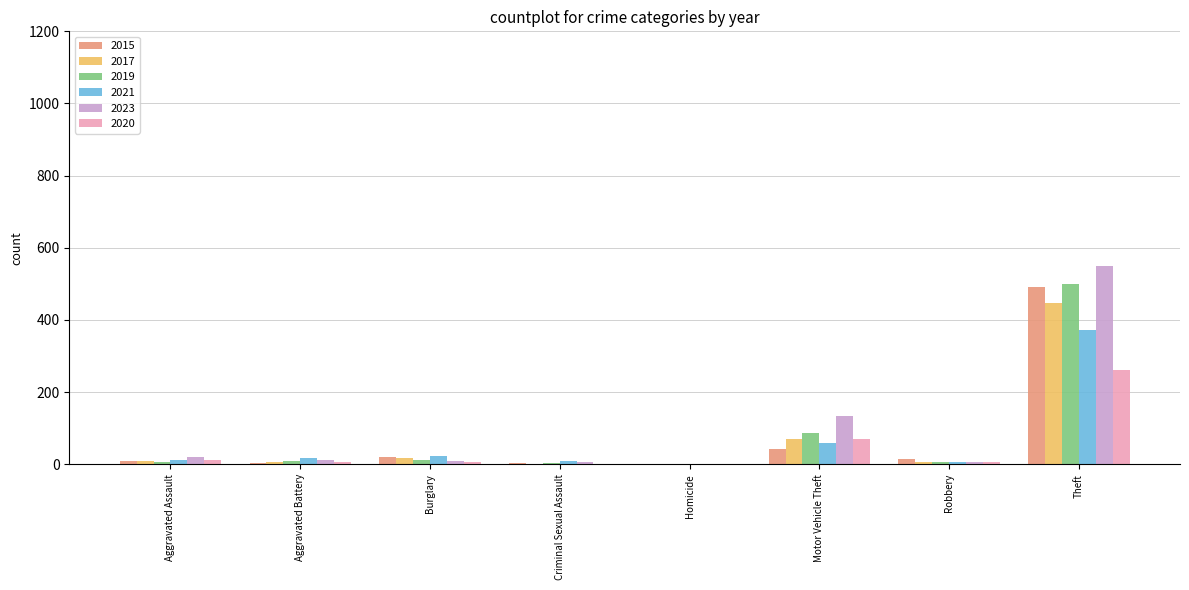

Which series has the largest total across all categories?

2023